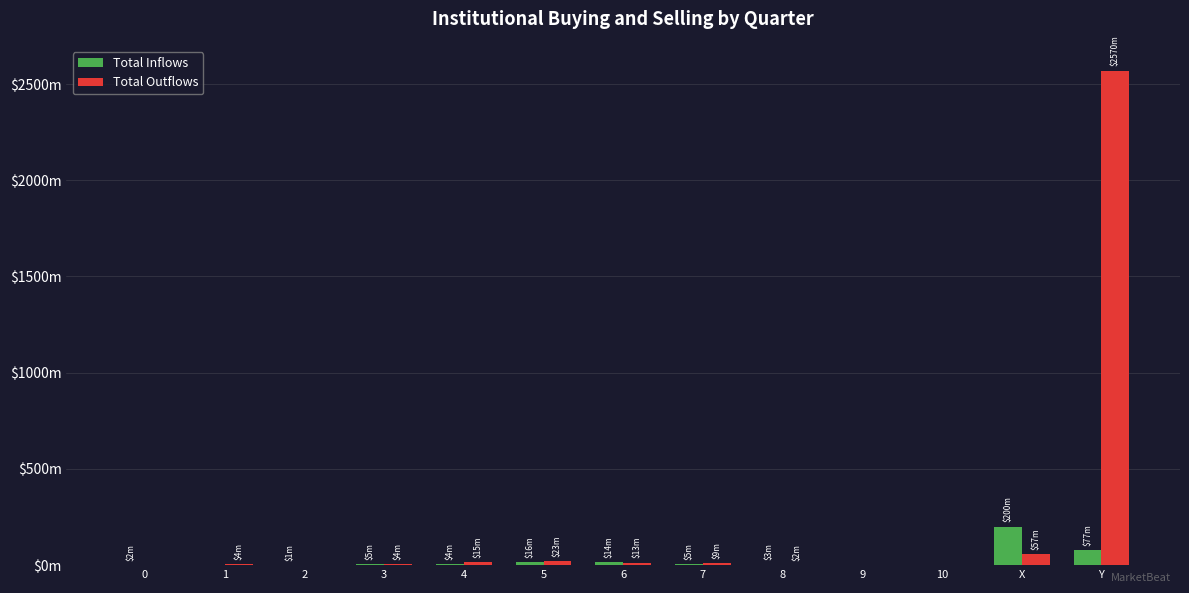

List the series in order of their overall mean, lowest first.

Total Inflows, Total Outflows